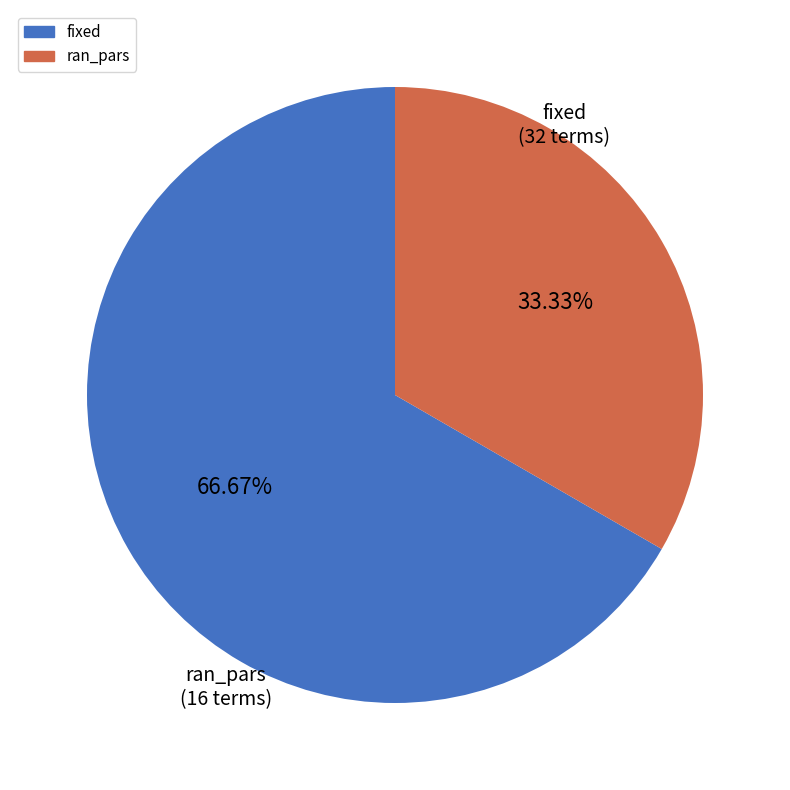

The ran_pars slice represents 33% of the pie. True or false?

True